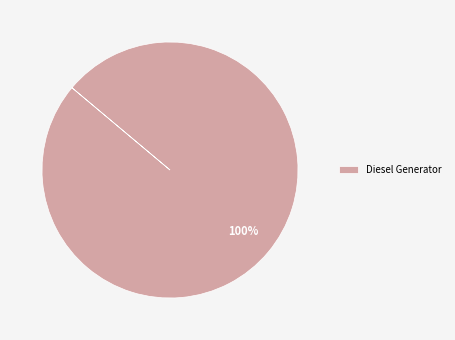

What percentage is the Diesel Generator slice, to the nearest percent?

100%